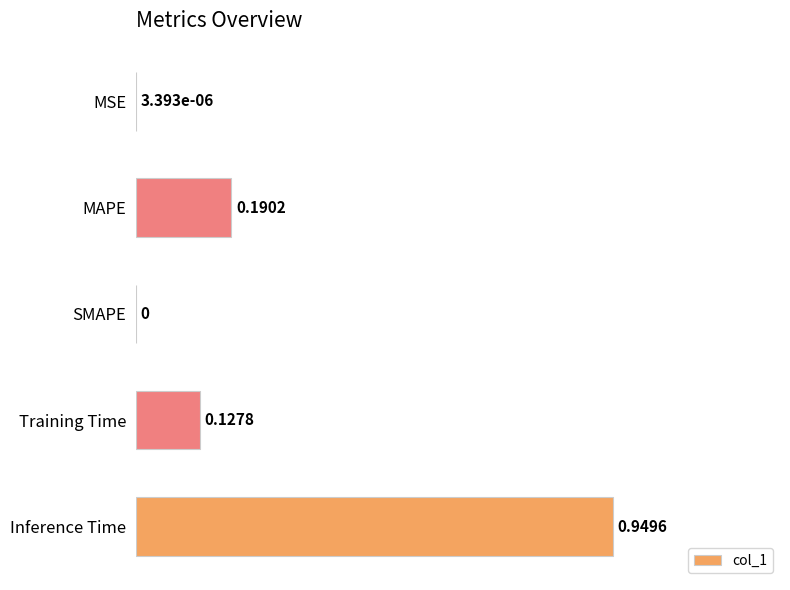

Which label corresponds to the largest value in the chart?

Inference Time